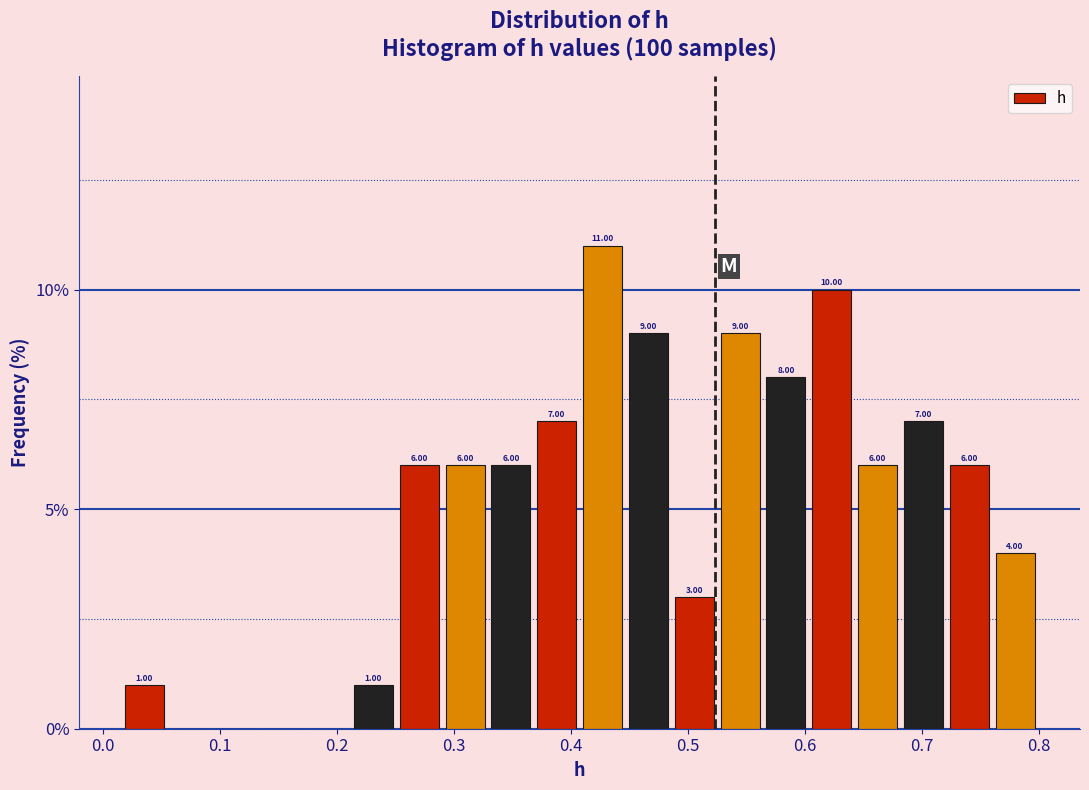

Read against the x-axis, roughly where is the centre of the tallest bar?

0.43